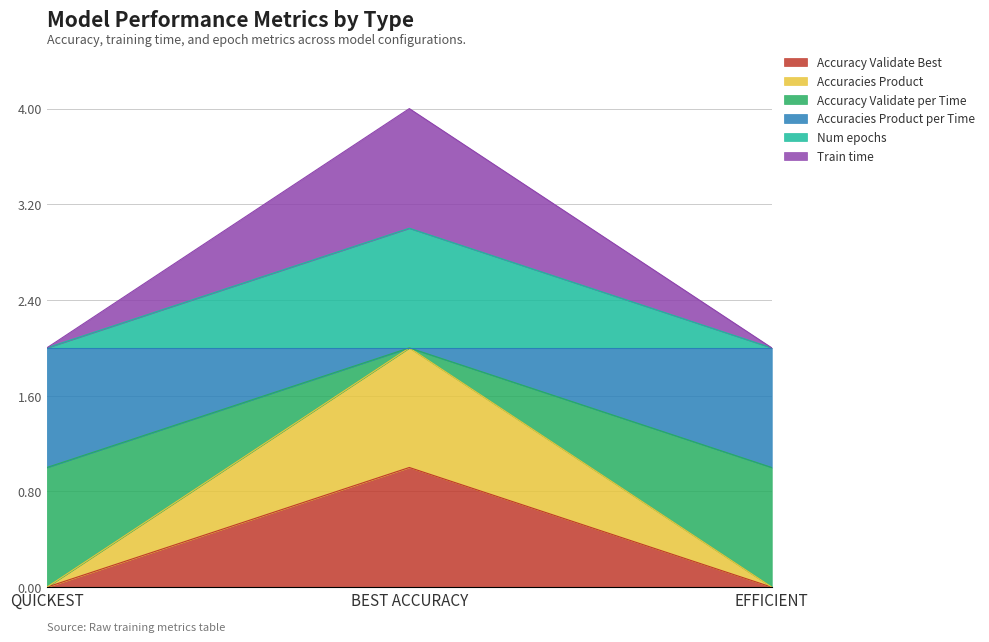

Which series has the largest range (max minus min)?

Accuracies Product